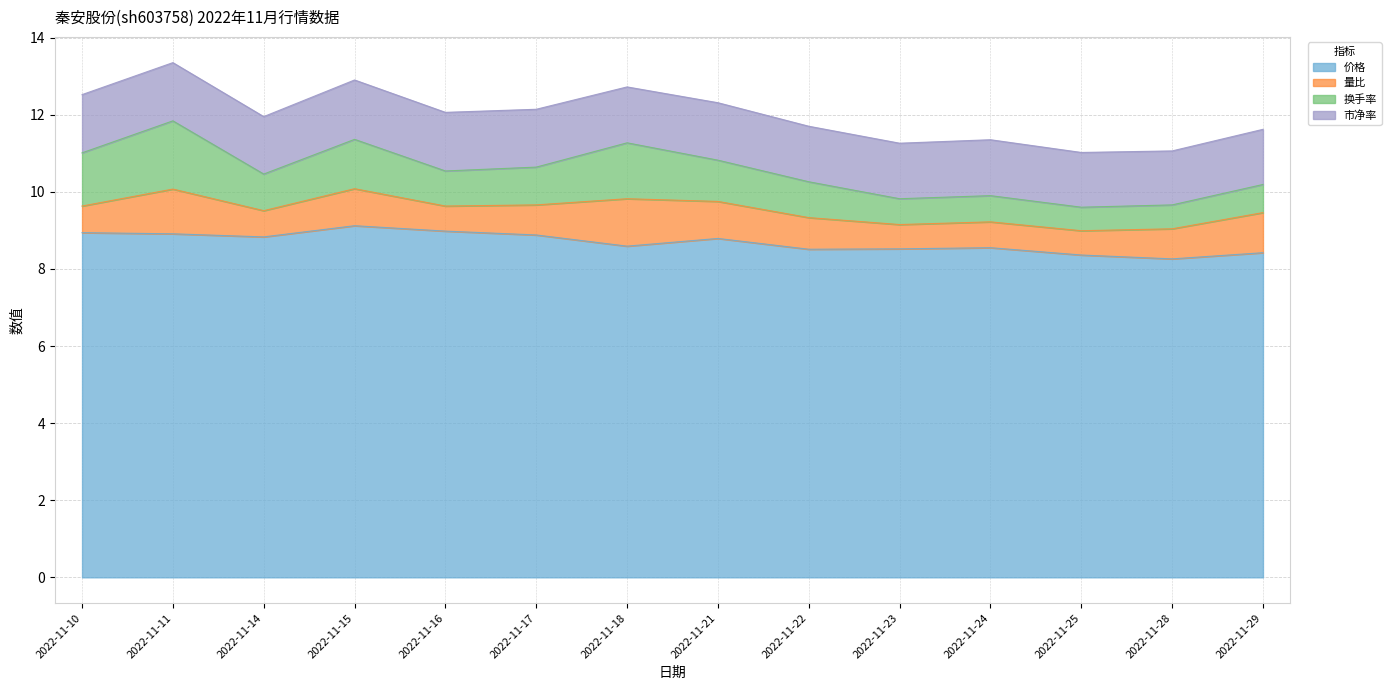

What is the maximum value shown in the chart?

9.1